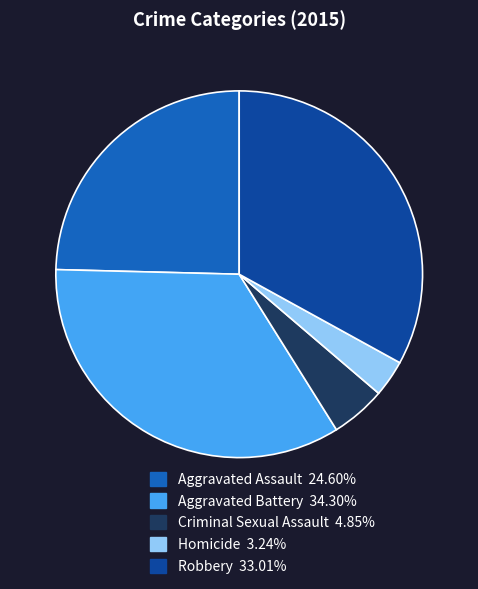

Which category has the smallest portion of the pie?

Homicide